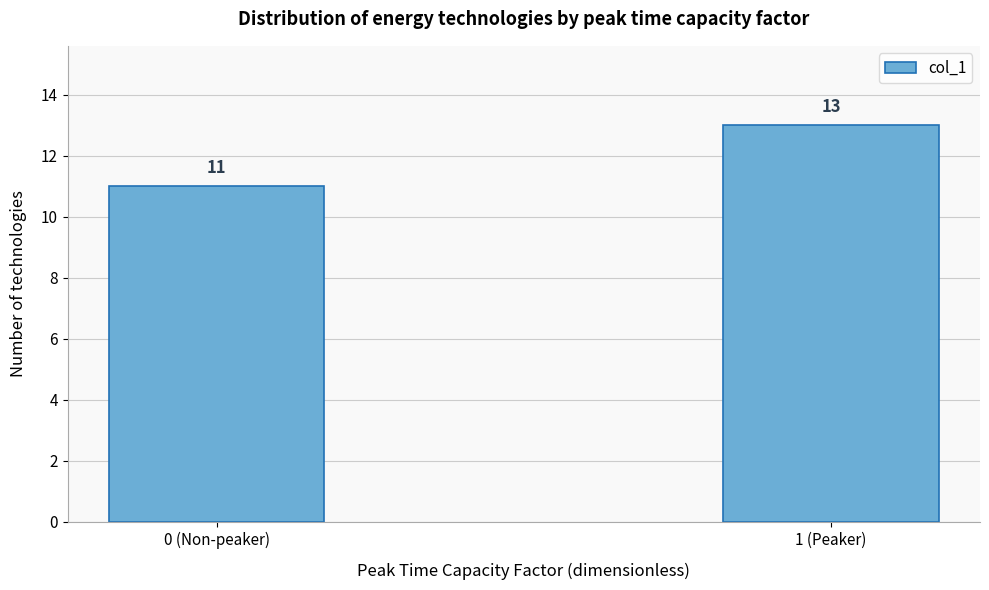

Reading left to right, list all the values displayed in this chart.

0 (Non-peaker)=11	1 (Peaker)=13